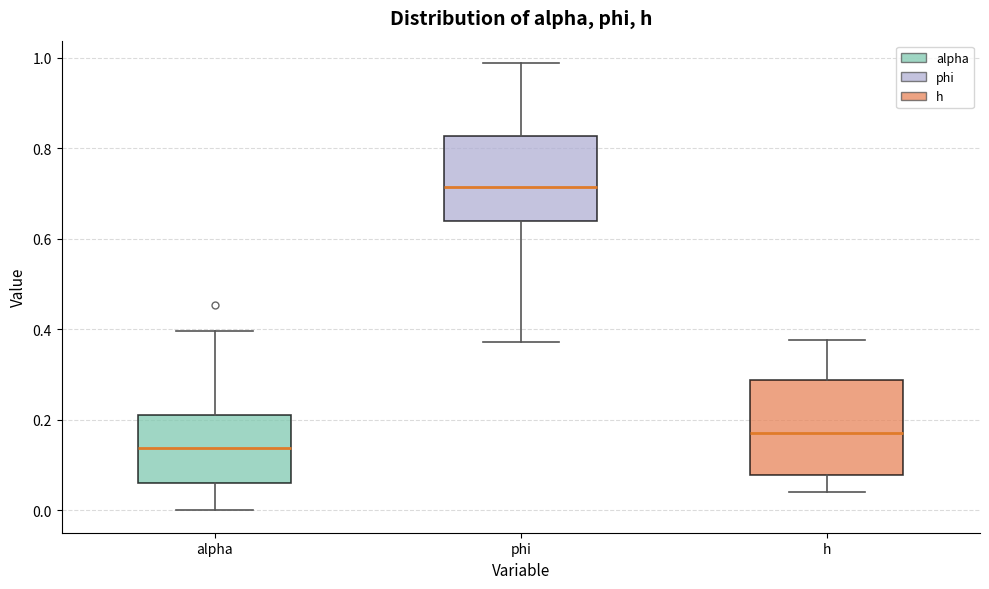

Where does the upper whisker of the box for h end on the y-axis? The values are not printed on the chart, so give them approximately, as read against the axis.

0.38